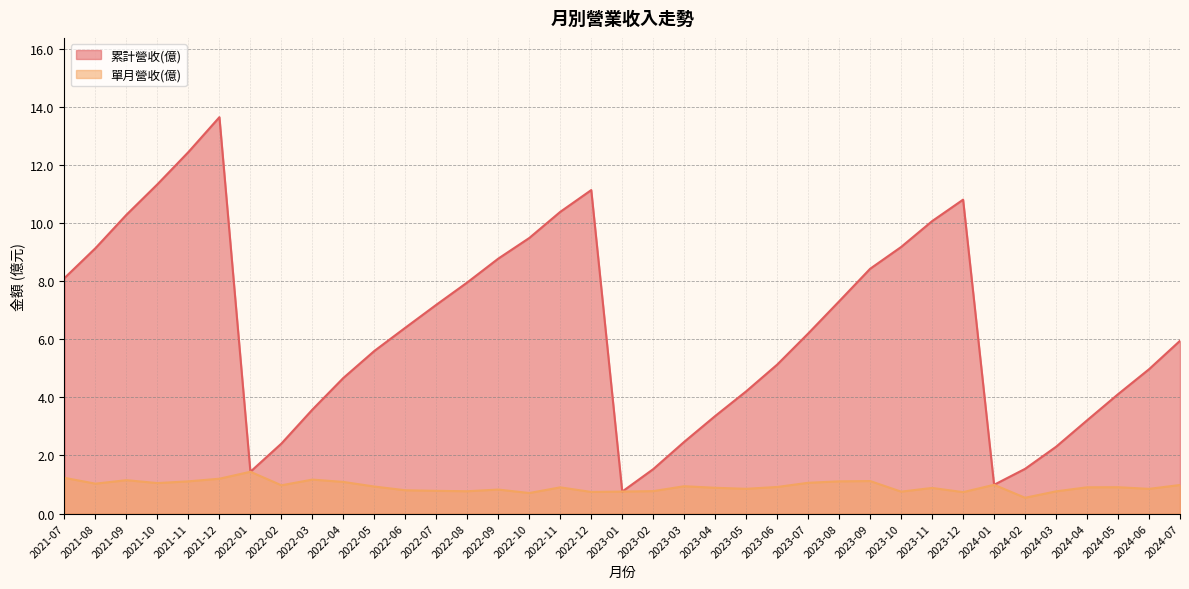

What is the sum of all 累計營收(億) values?

236.6